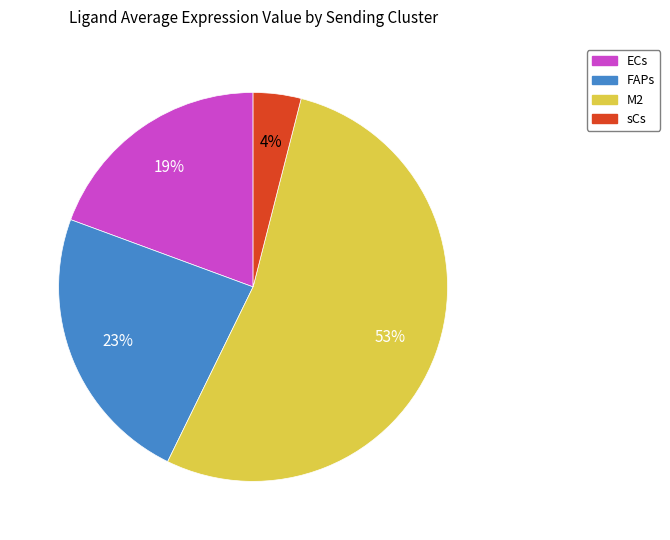

What percentage is the ECs slice, to the nearest percent?

19%